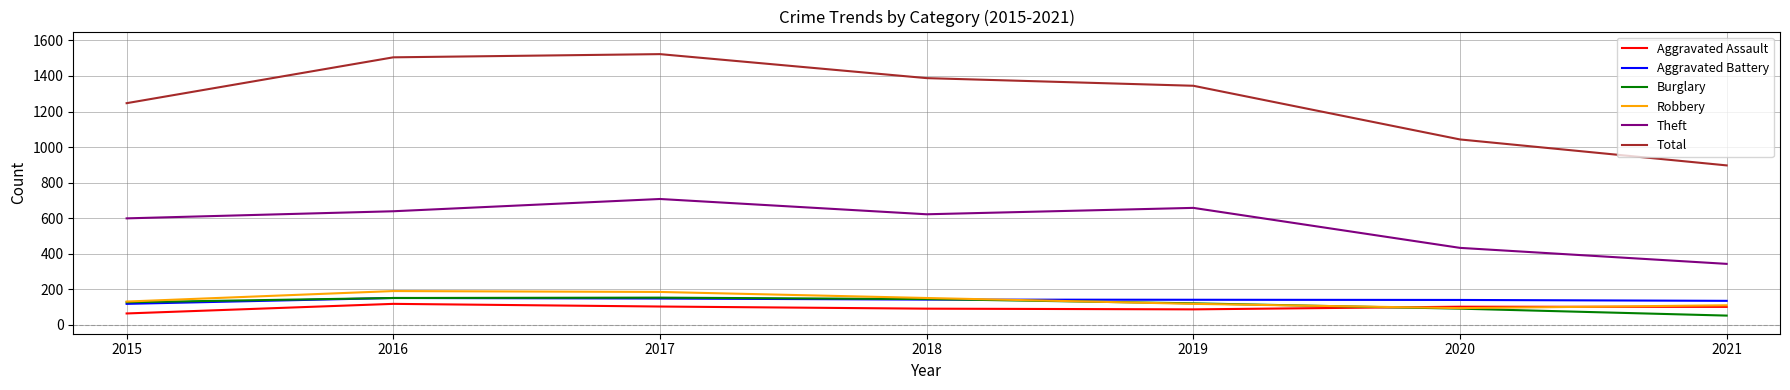

Between 2017 and 2020, which series saw the biggest shift?

Total